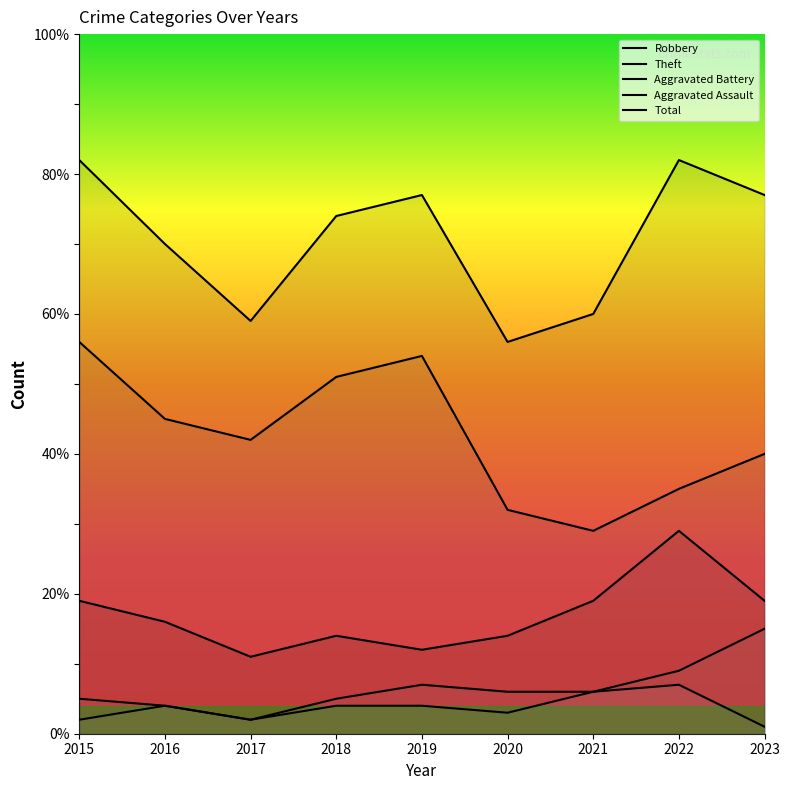

Which series has the widest spread of values?

Theft